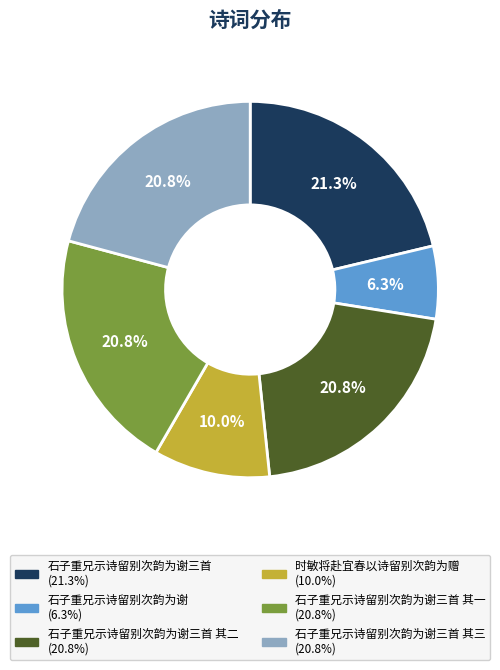

Does any single category account for the majority?

No